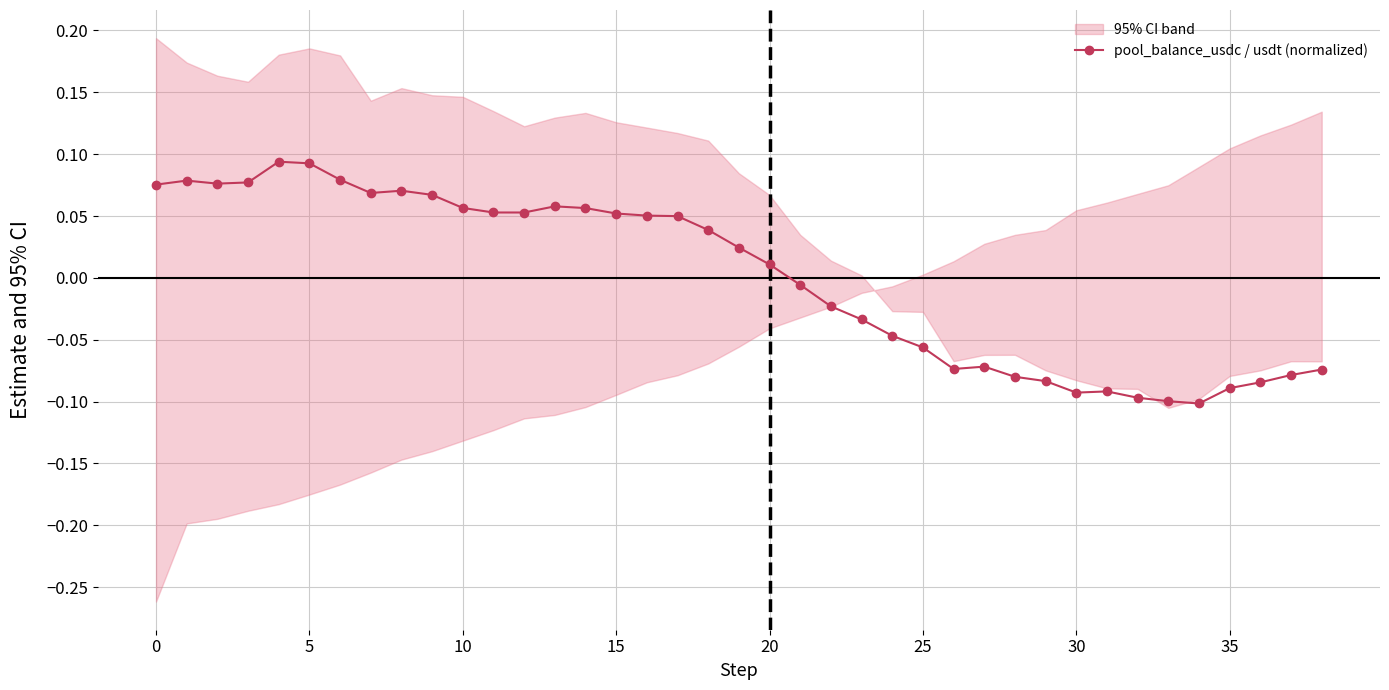

Reading left to right, extract all data points from this chart.

0.1	0.1	0.1	0.1	0.1	0.1	0.1	0.1	0.1	0.1	0.1	0.1	0.1	0.1	0.1	0.1	0.1	0.0	0.0	0.0	0.0	-0.0	-0.0	-0.0	-0.0	-0.1	-0.1	-0.1	-0.1	-0.1	-0.1	-0.1	-0.1	-0.1	-0.1	-0.1	-0.1	-0.1	-0.1